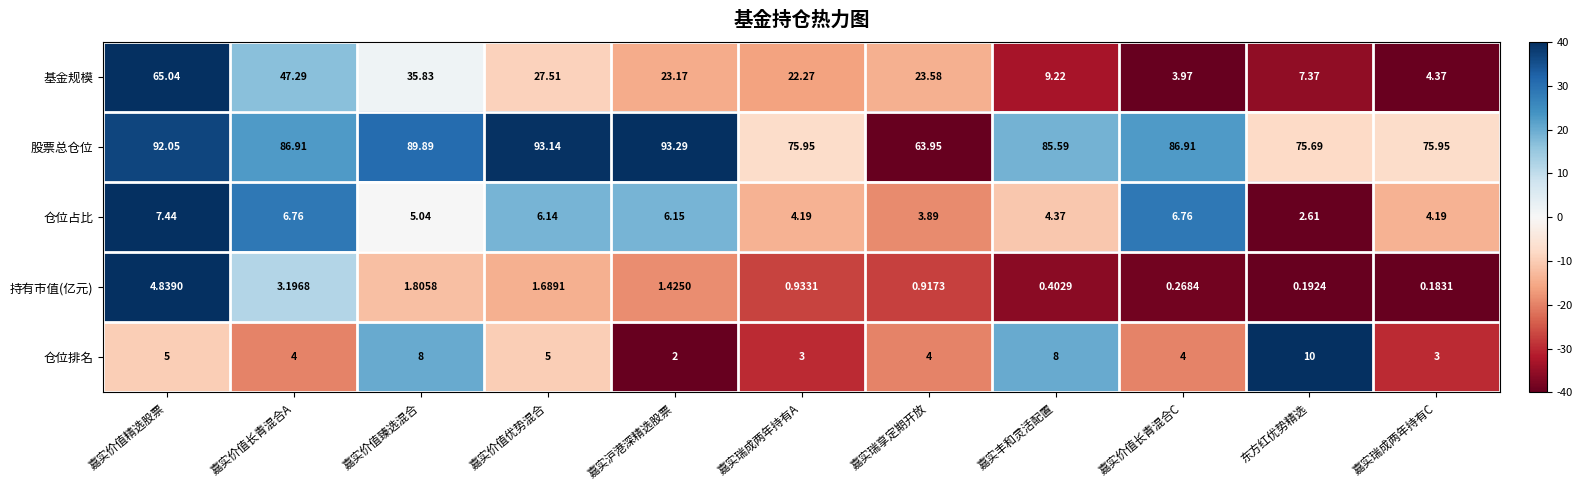

Which category has the lowest value in the 持有市值(亿元) series?

嘉实瑞成两年持有C